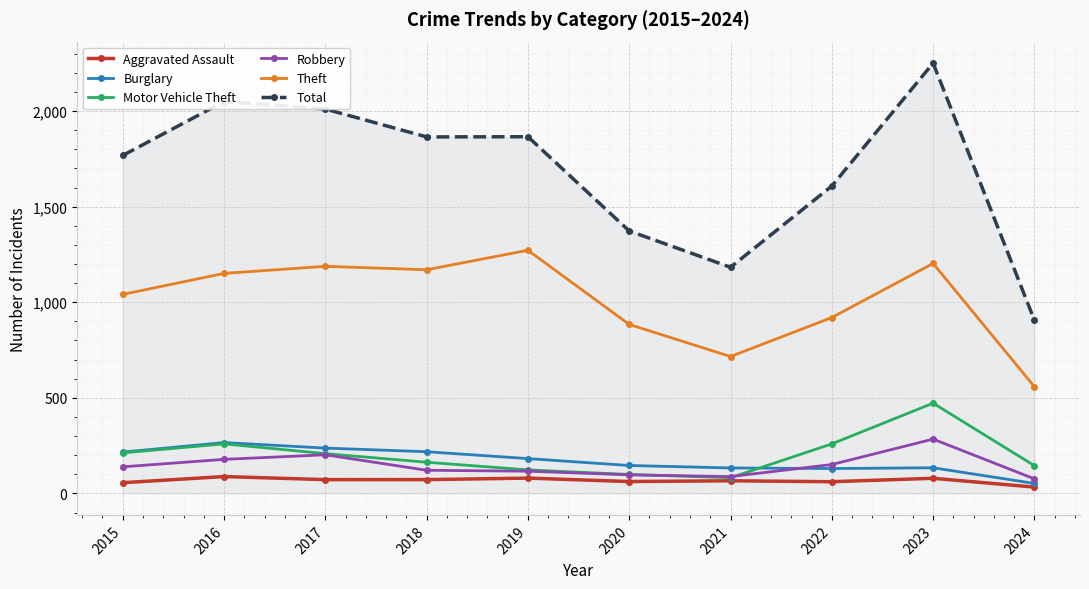

True or false: Theft has more than 0 interior local peaks.

True